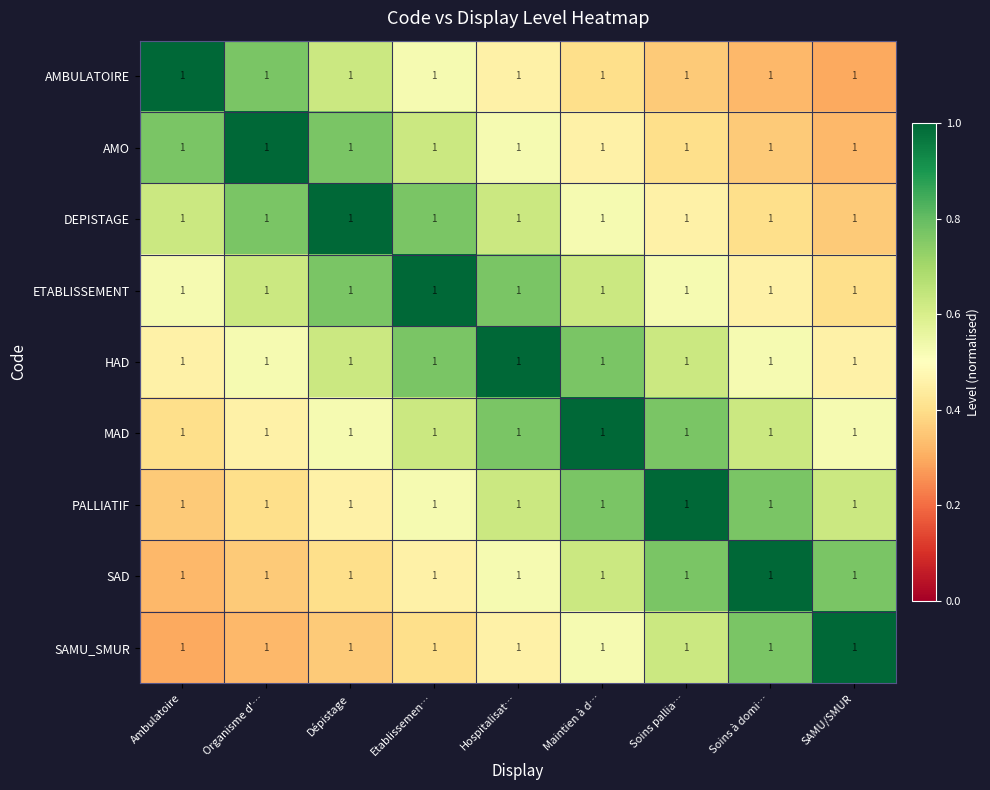

Where is MAD nearest to the value 0?

Ambulatoire